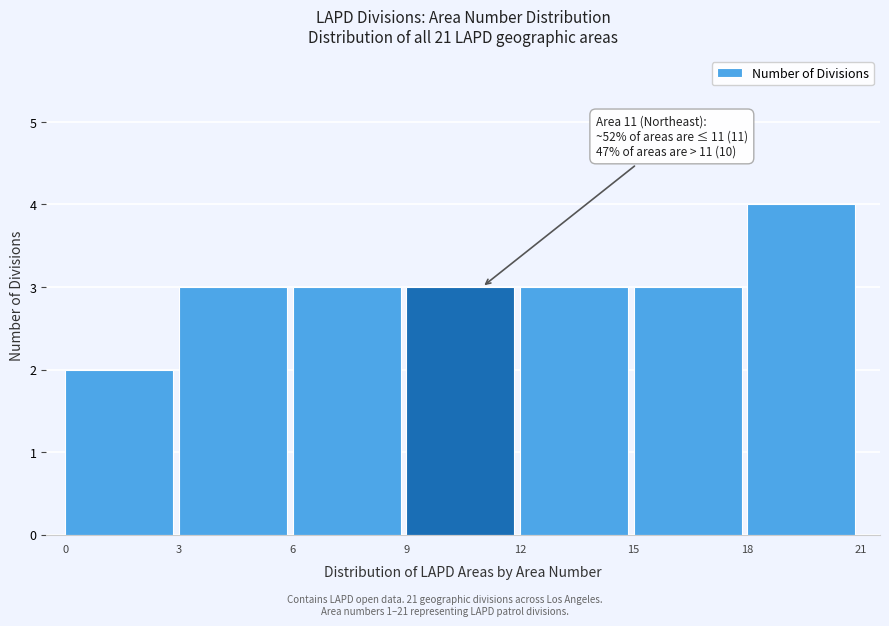

Which range on the x-axis has the tallest bar?

18 to 21